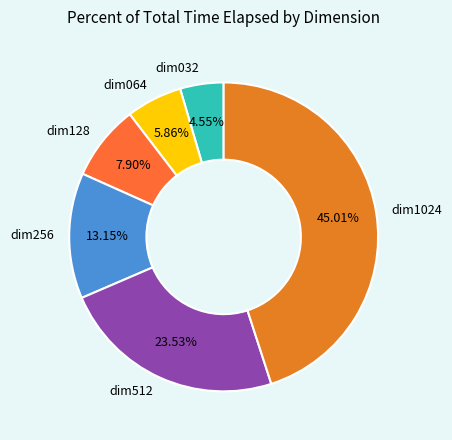

What percentage is the dim128 slice, to the nearest percent?

8%